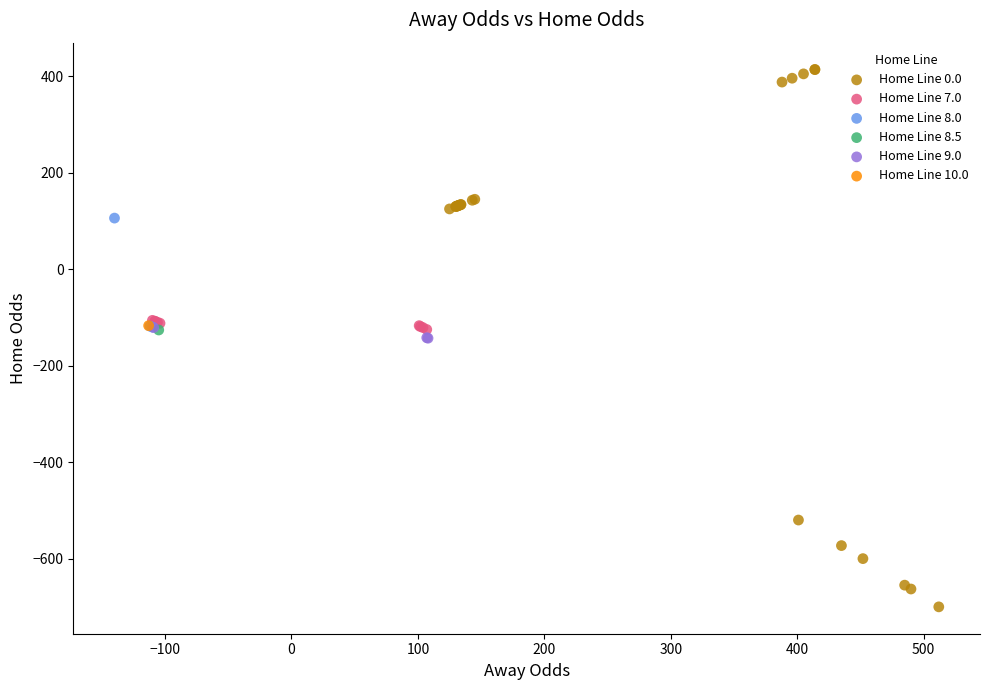

What are all the series names shown in the legend?

Home Line 0.0, Home Line 7.0, Home Line 8.0, Home Line 8.5, Home Line 9.0, Home Line 10.0